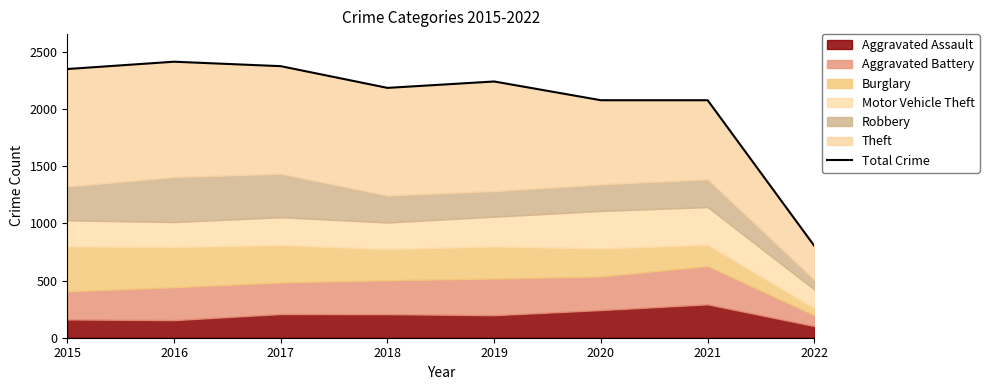

True or false: the data shows 1434 at 2022.

False